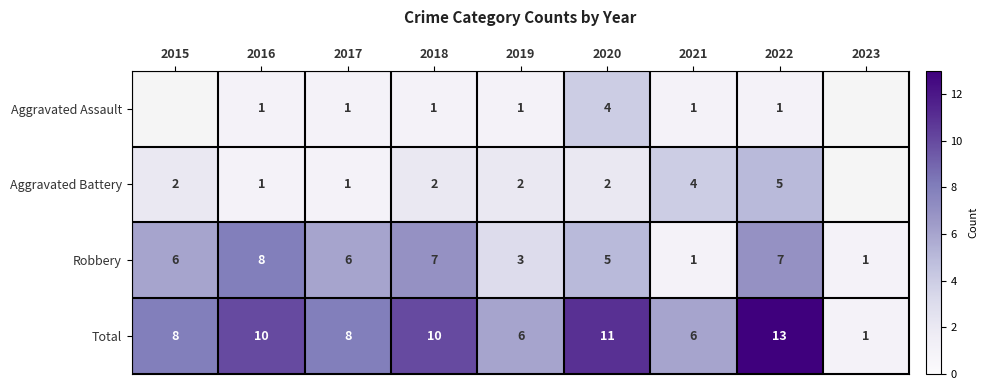

Rank the series at 2020 from highest to lowest value.

Total, Robbery, Aggravated Assault, Aggravated Battery